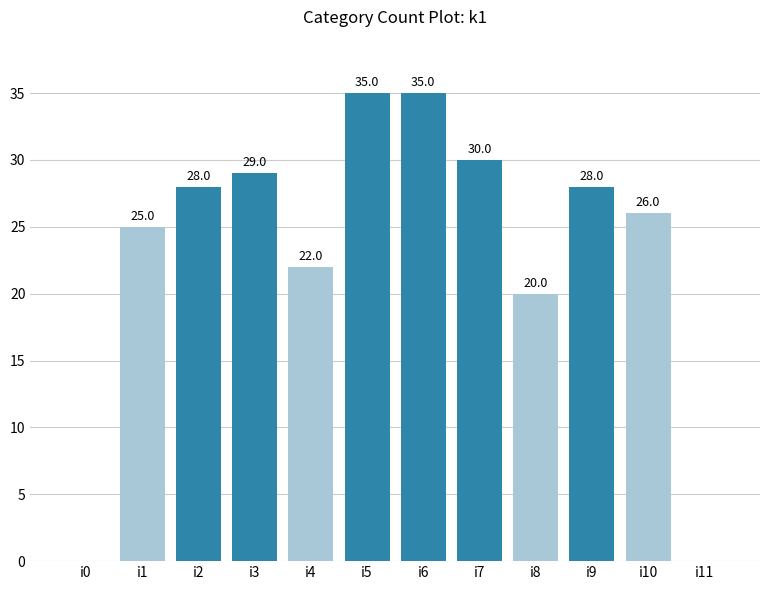

Which has a higher value, i9 or i4?

i9